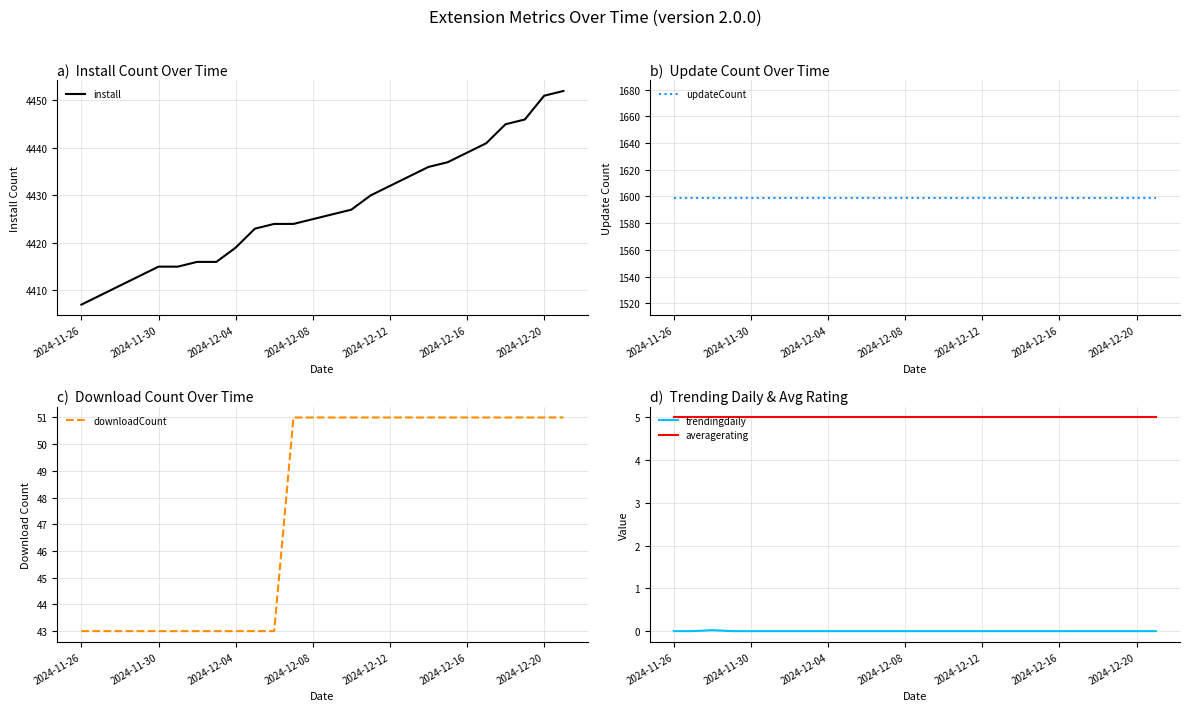

Which category has the highest value across all series?

25